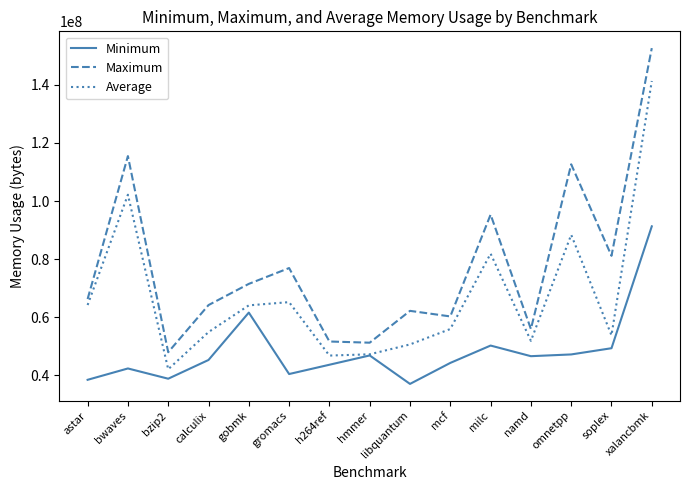

Rank the series by their average value, from lowest to highest.

Minimum, Average, Maximum